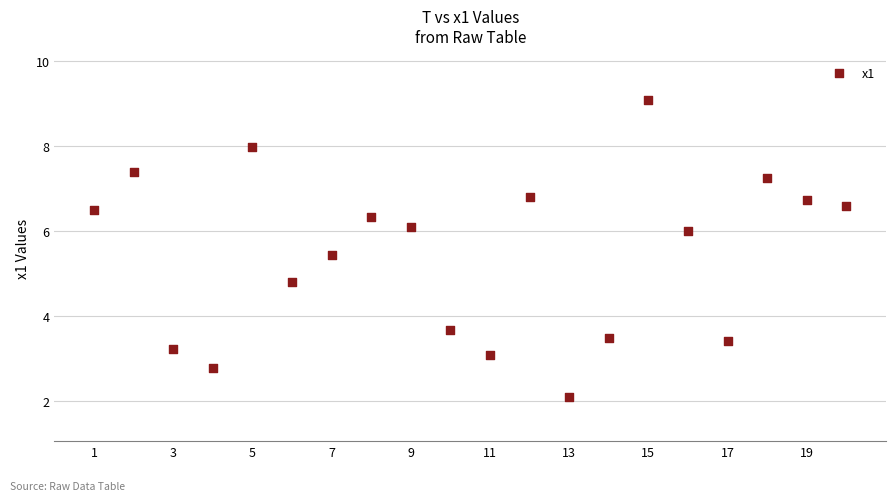

What is the range of X values (max minus min)?

19.0